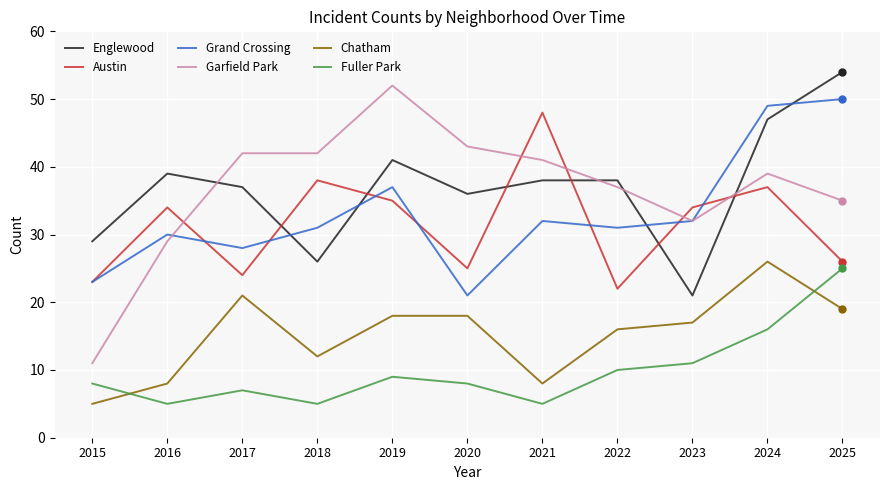

Between 2018 and 2022, which series saw the biggest shift?

Austin